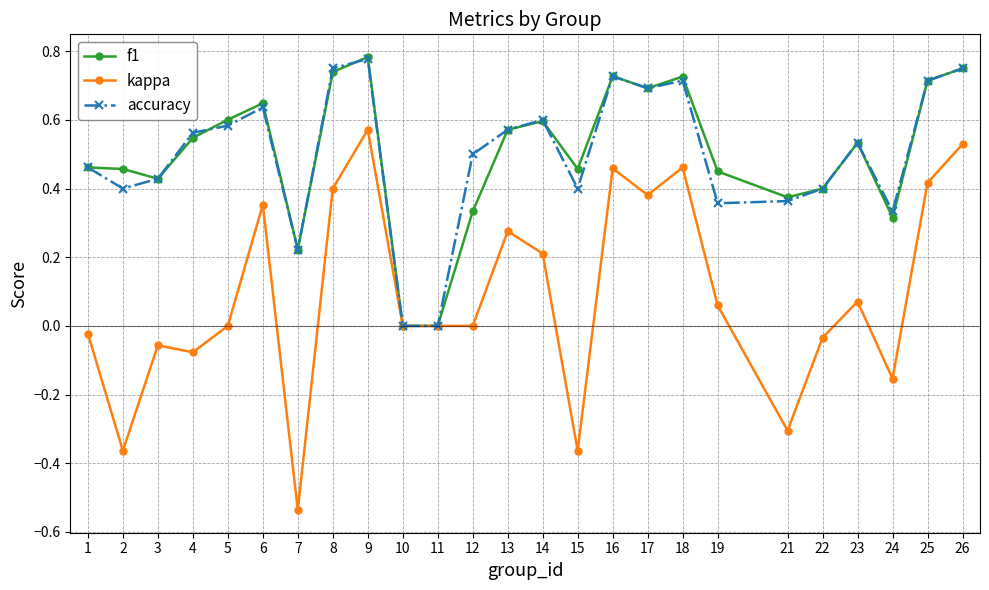

At which category is the sum across all series the highest?

9